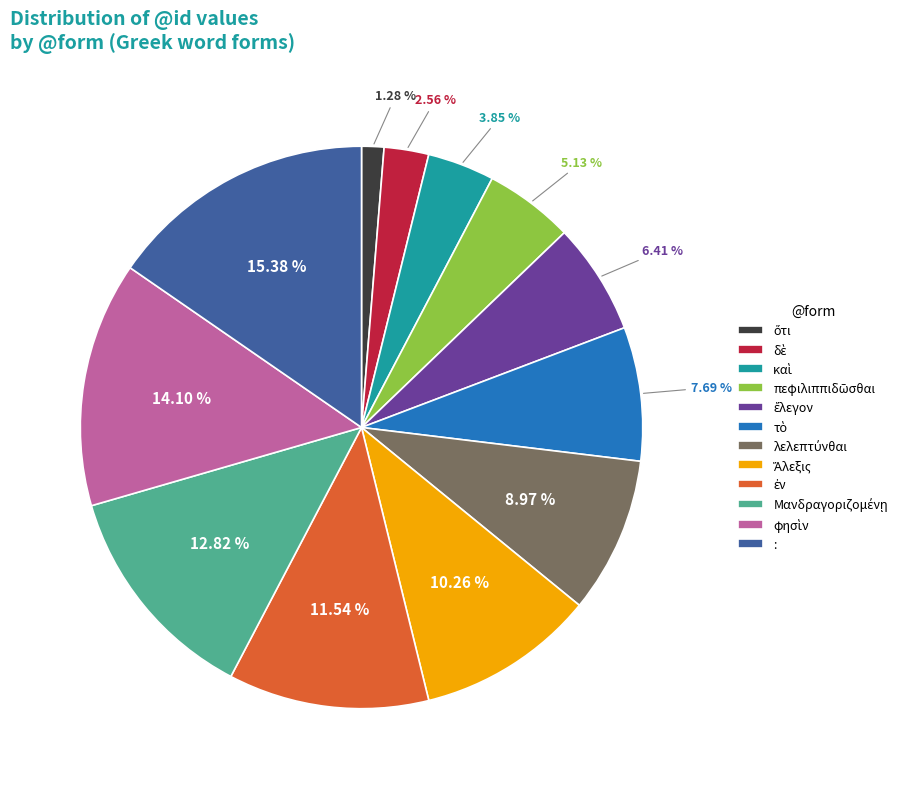

Which slice is the largest?

: